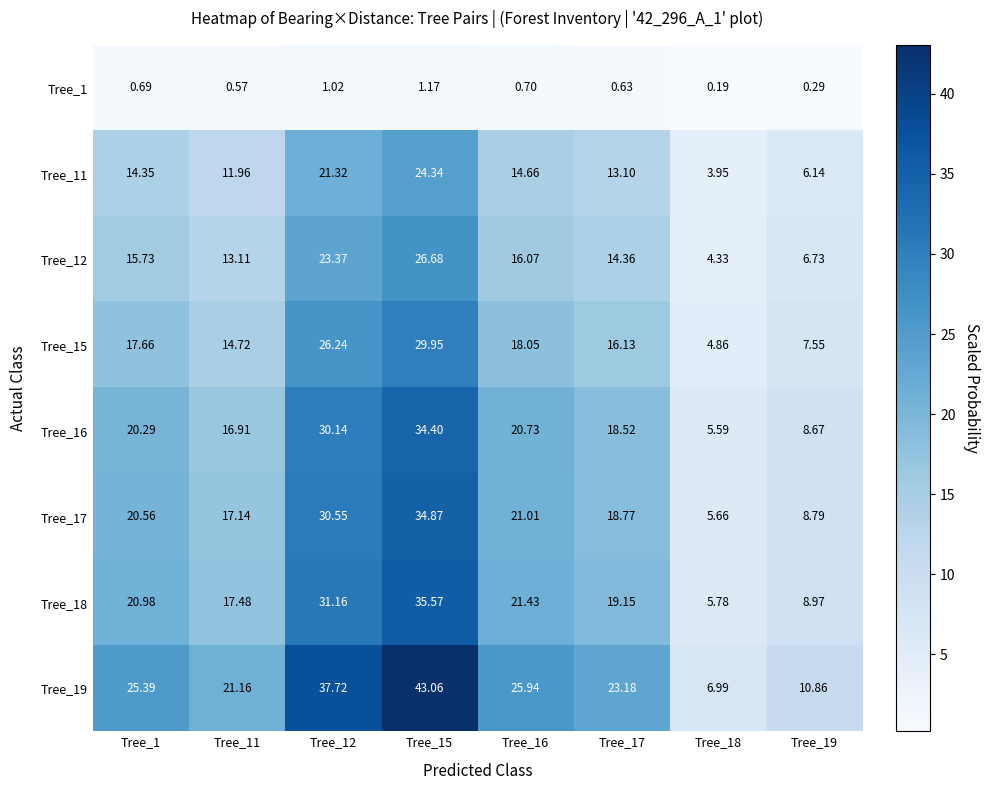

Is the value of Tree_17 at Tree_19 greater than the value of Tree_12 at Tree_1?

No